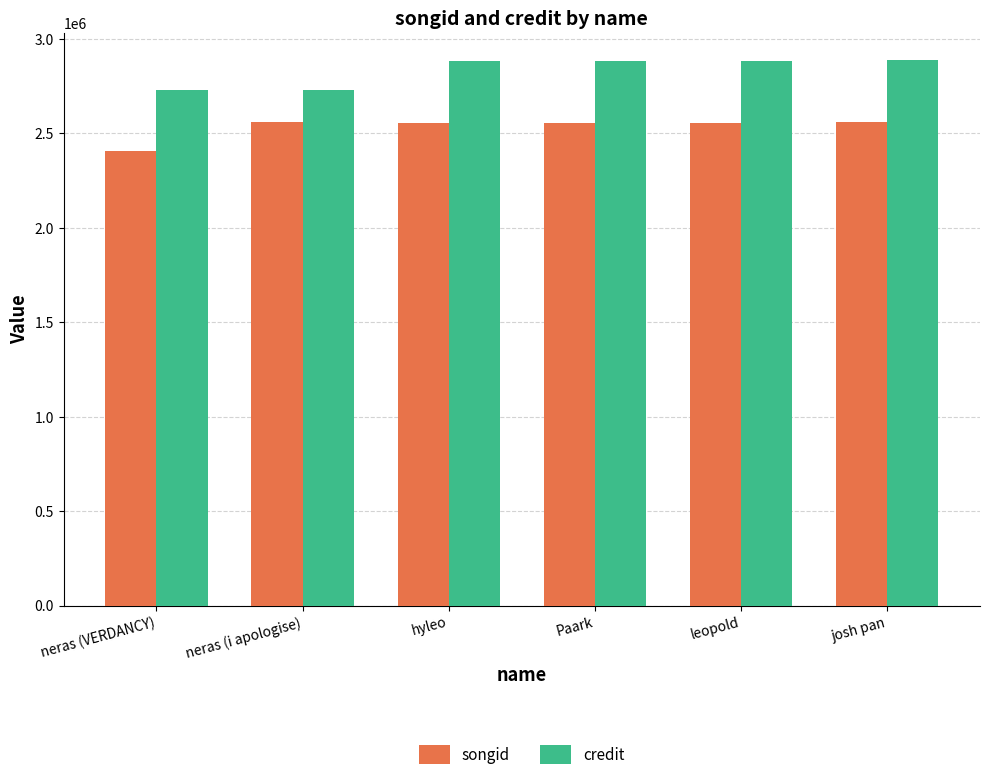

What is the maximum value shown in the chart?

2887454